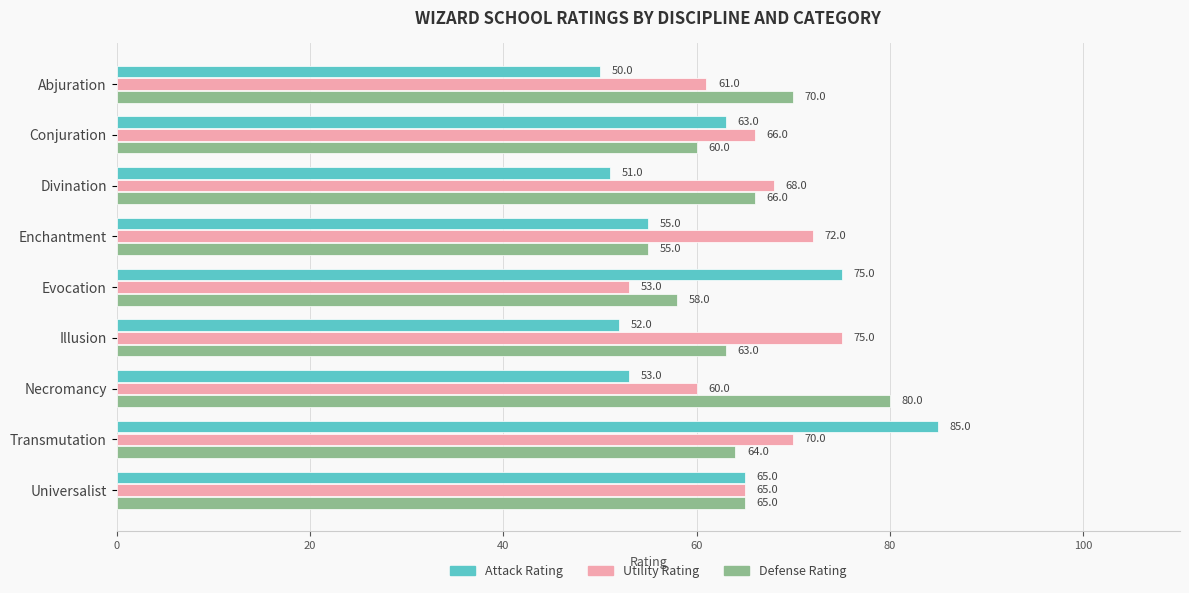

Which series has the largest range (max minus min)?

Attack Rating